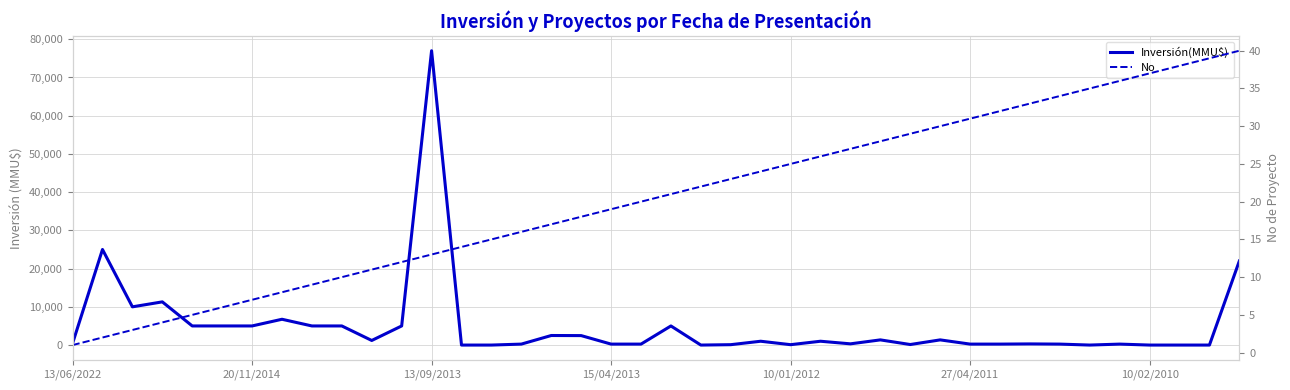

Between which two adjacent categories do Inversión(MMU$) and No first intersect?

12 and 13